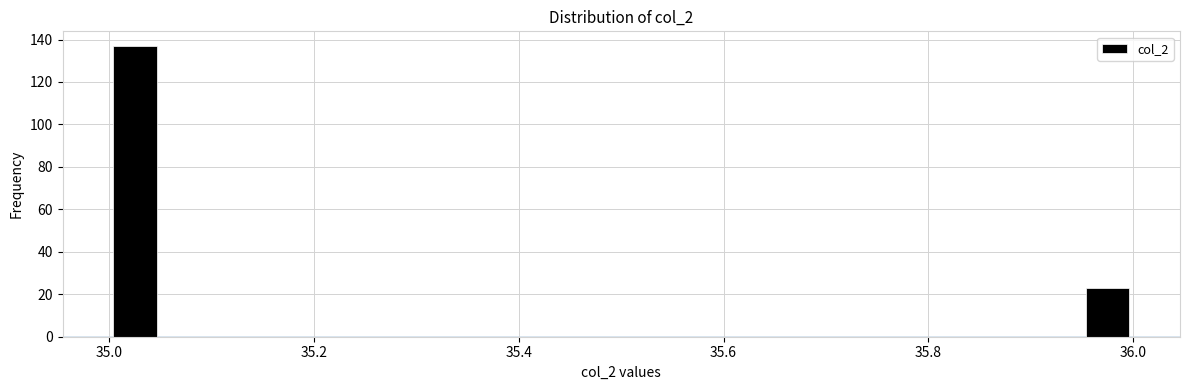

Around what value on the x-axis is the tallest bar? Give the approximate position of its centre, as read against the axis.

35.02